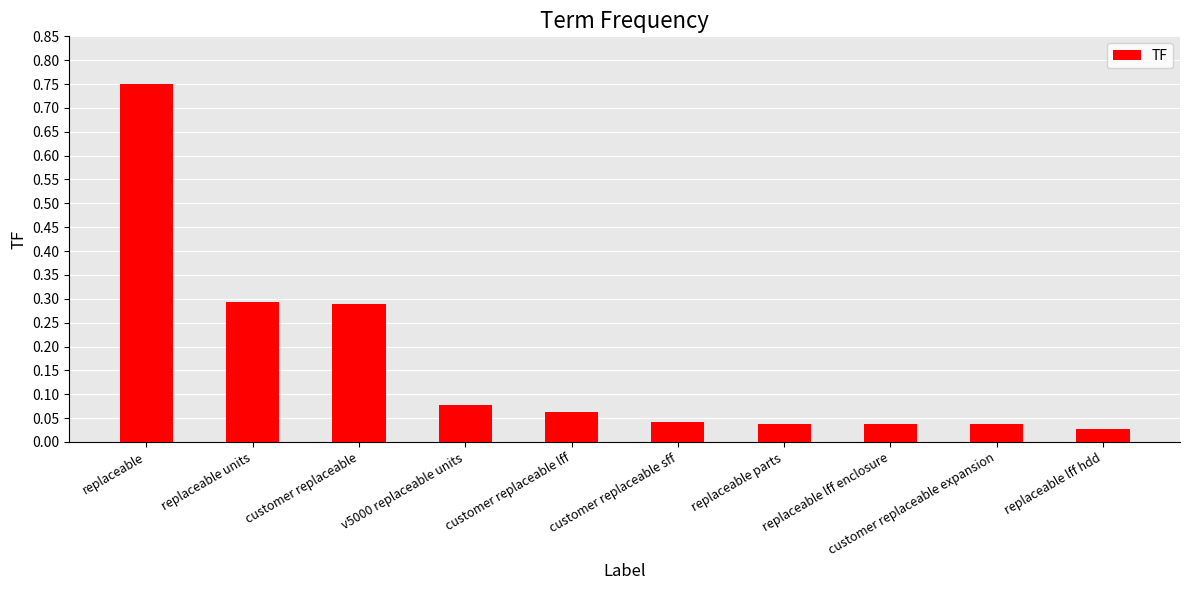

At which category does the chart reach its peak across all series?

replaceable